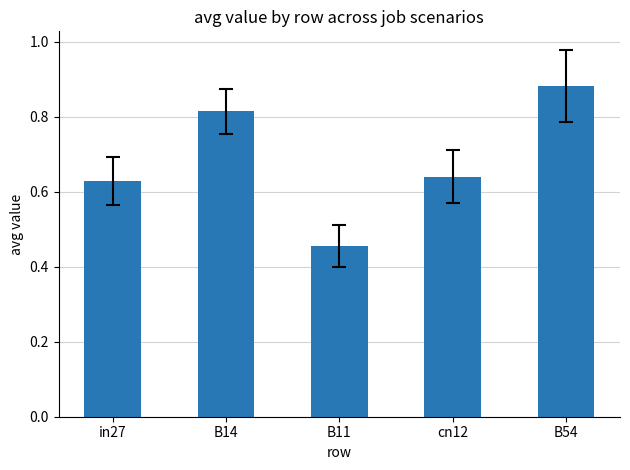

Count the values in the range 0 to 1.

5